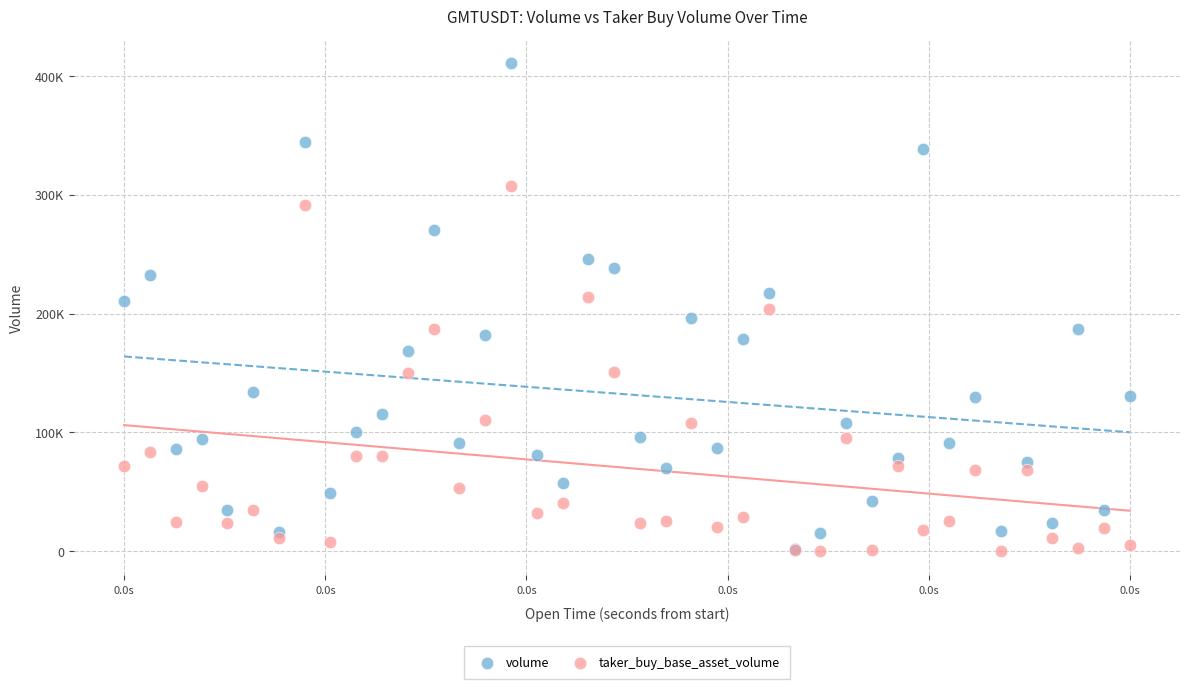

What are all the series names shown in the legend?

volume, taker_buy_base_asset_volume